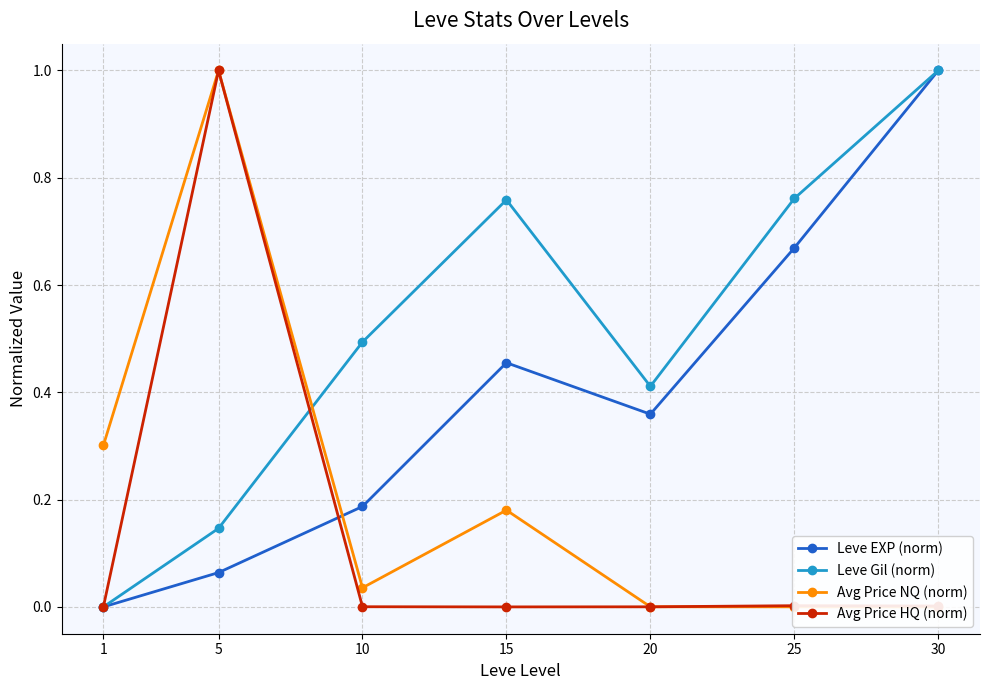

Which series changed the most between 15 and 20?

Leve Gil (norm)